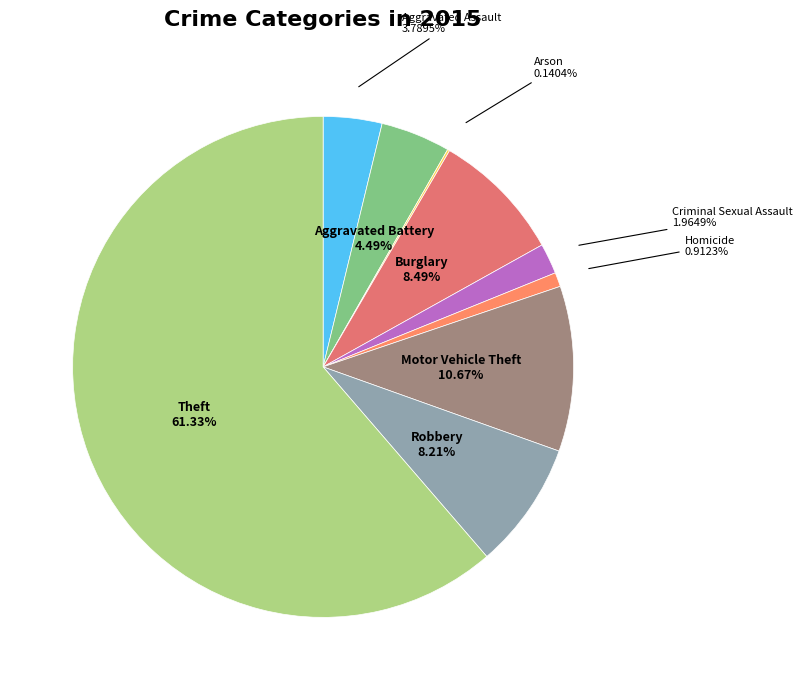

What percentage is the Homicide slice, to the nearest percent?

1%